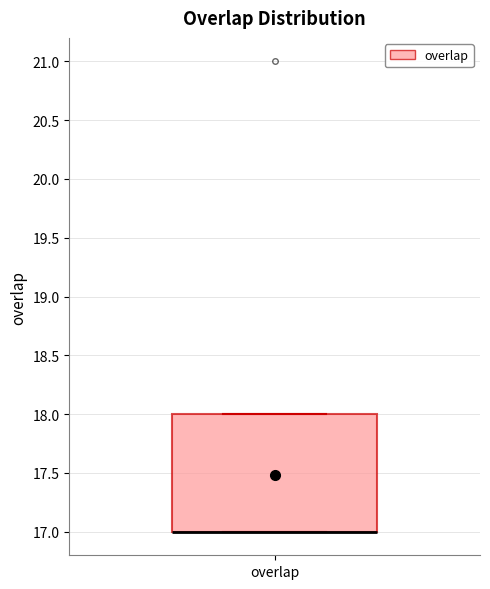

Read this box plot against the y-axis: the position of the median line, the range covered by the box, and the ends of both whiskers. The values are not printed on the chart, so give them approximately, as read against the axis.

median 17 (drawn on the box's lower edge), box 17 to 18, whiskers 17 to 18